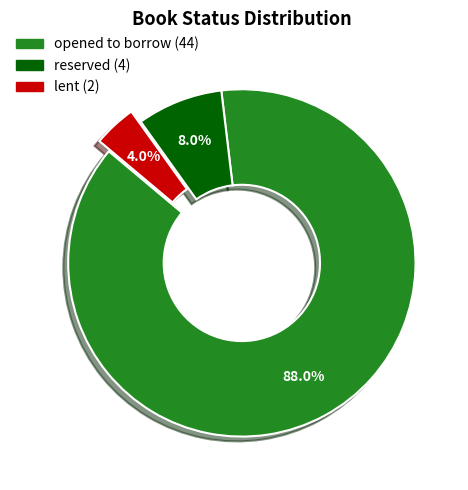

Which slice is the largest?

opened to borrow